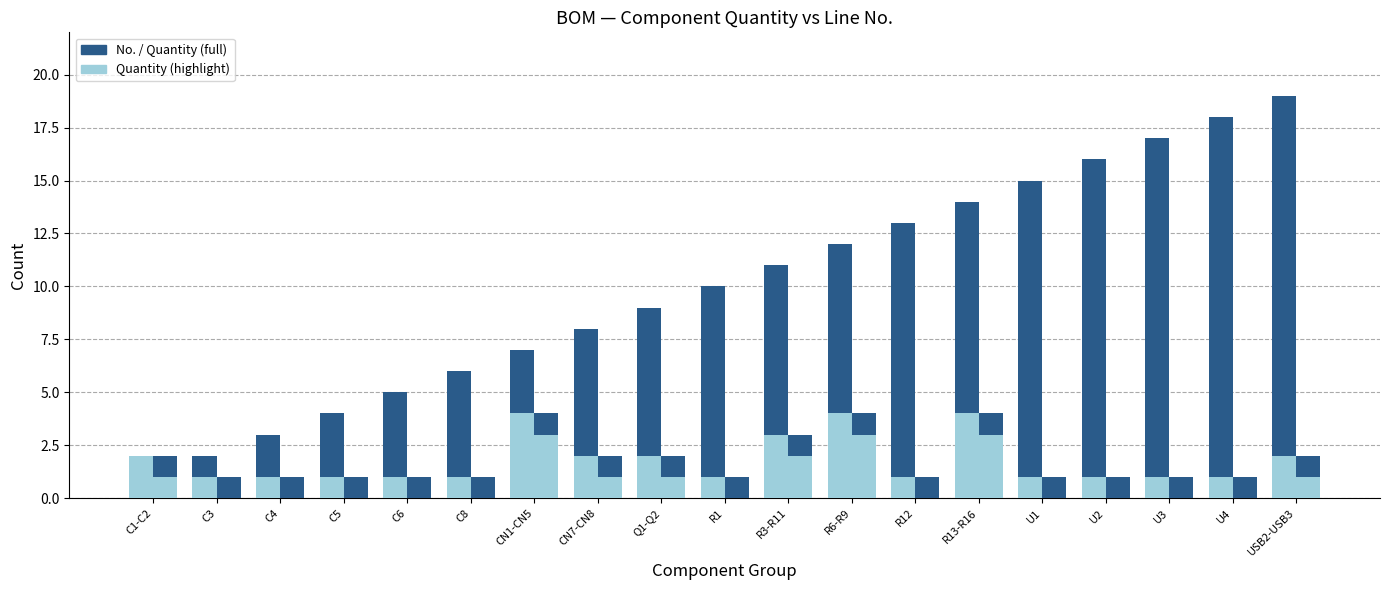

How many categories are shown in the chart?

19